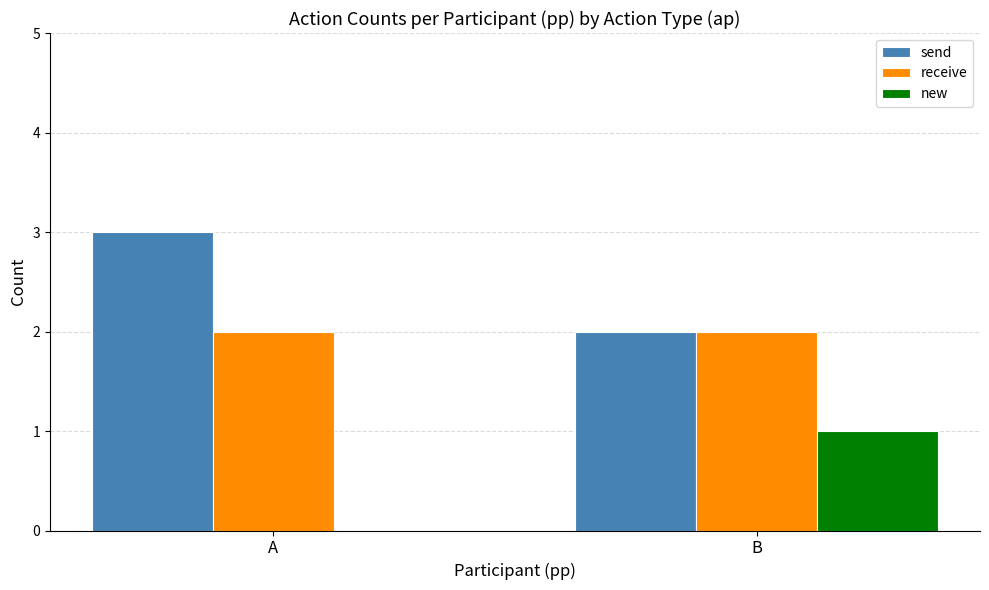

What is the total value across all series at A?

5